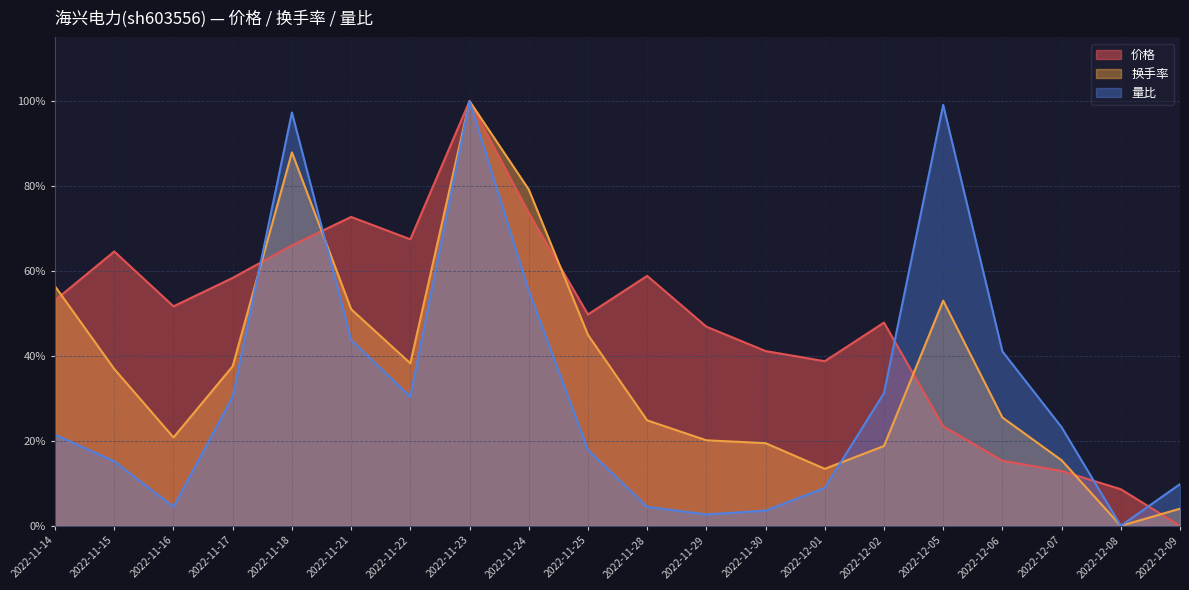

Reading left to right, transcribe all the data shown in this chart.

价格: 0.5	0.6	0.5	0.6	0.7	0.7	0.7	1.0	0.7	0.5	0.6	0.5	0.4	0.4	0.5	0.2	0.2	0.1	0.1	0.0
换手率: 0.6	0.4	0.2	0.4	0.9	0.5	0.4	1.0	0.8	0.4	0.2	0.2	0.2	0.1	0.2	0.5	0.3	0.2	0.0	0.0
量比: 0.2	0.2	0.0	0.3	1.0	0.4	0.3	1.0	0.6	0.2	0.0	0.0	0.0	0.1	0.3	1.0	0.4	0.2	0.0	0.1